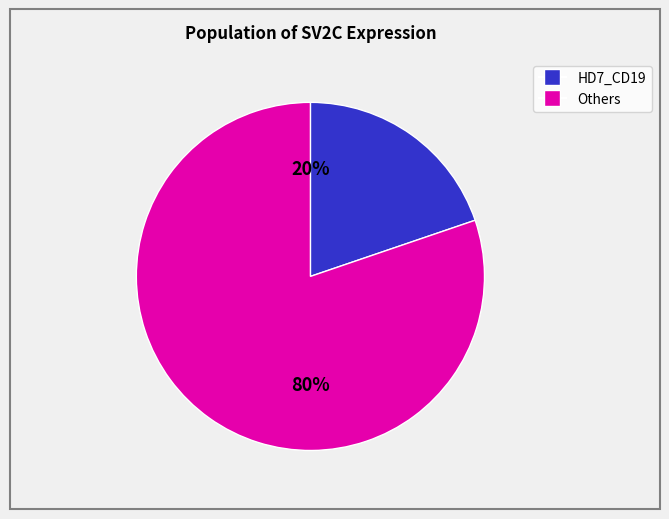

Is there a majority slice in this chart?

Yes